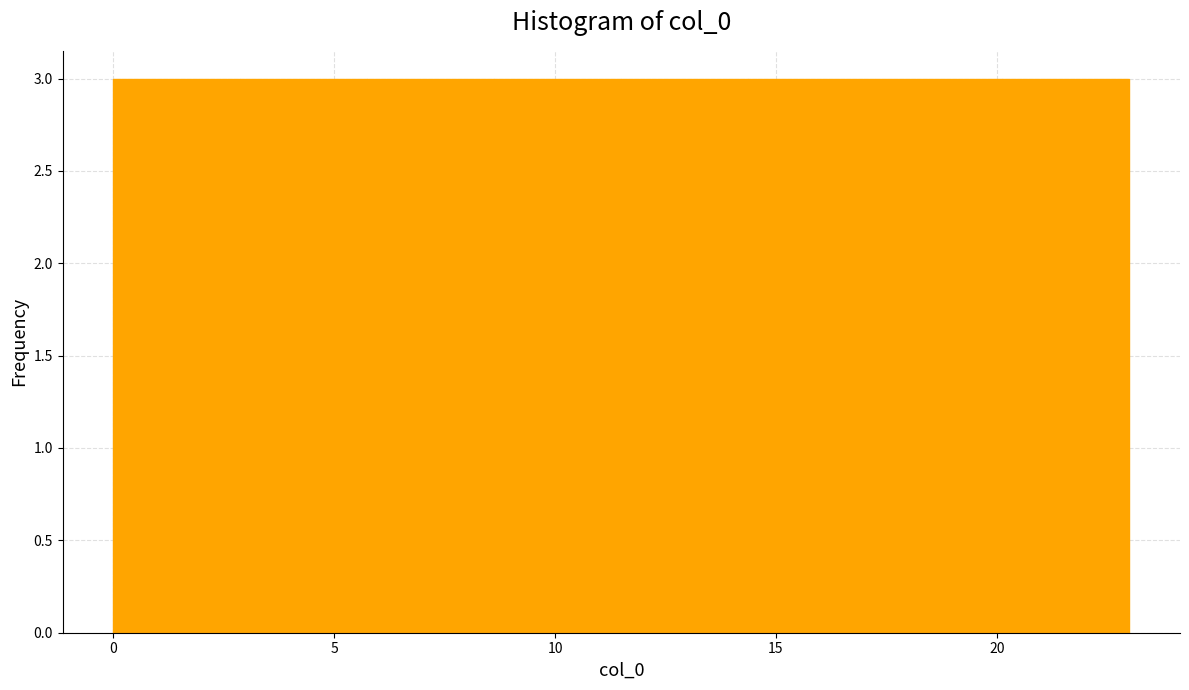

Reading left to right, list every bar in this chart as the range it spans on the x-axis followed by its height. Neither the bar edges nor the heights are printed on the chart, so give them approximately, as read against the axes.

0.0 to 3.0: 3
3.0 to 6.0: 3
6.0 to 8.5: 3
8.5 to 11.5: 3
11.5 to 14.5: 3
14.5 to 17.5: 3
17.5 to 20.0: 3
20.0 to 23.0: 3